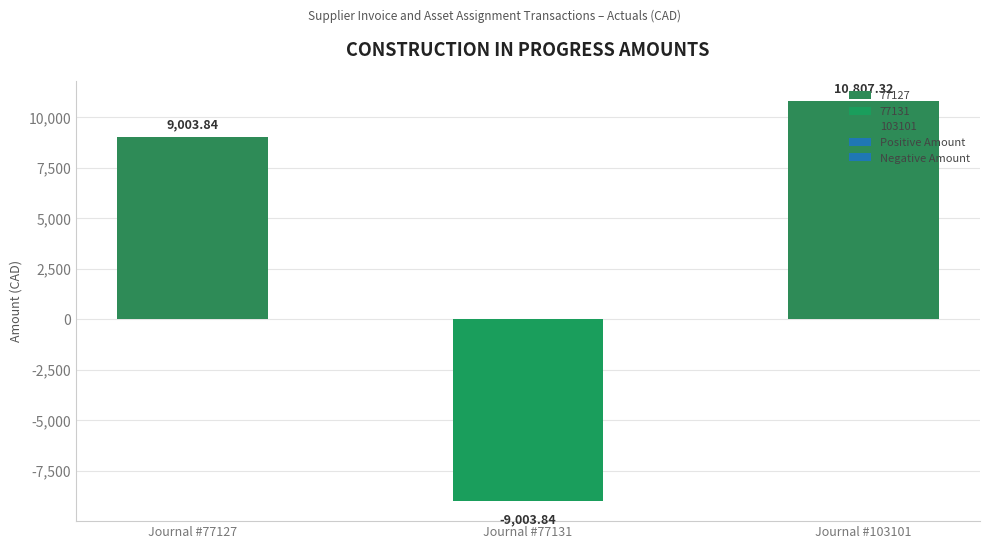

Reading left to right, transcribe all the data shown in this chart.

9003.8	-9003.8	10807.3